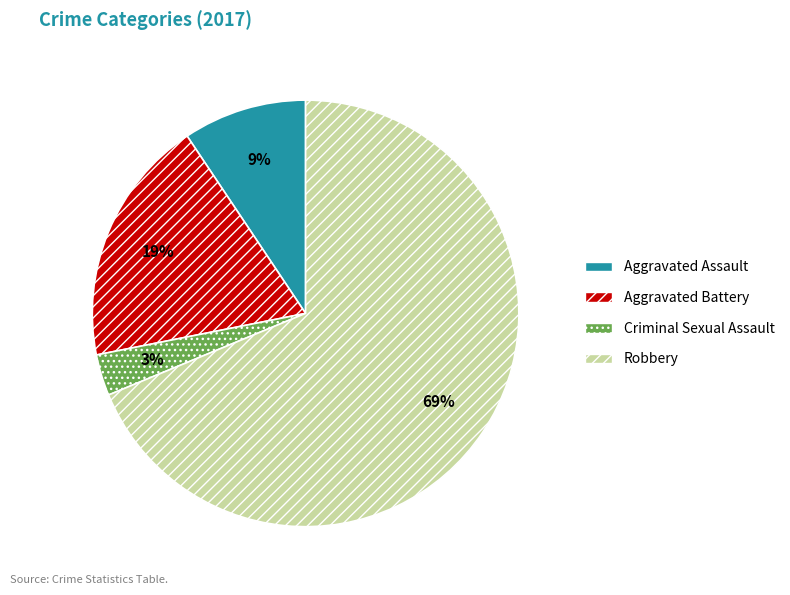

Between Robbery and Criminal Sexual Assault, which is larger?

Robbery